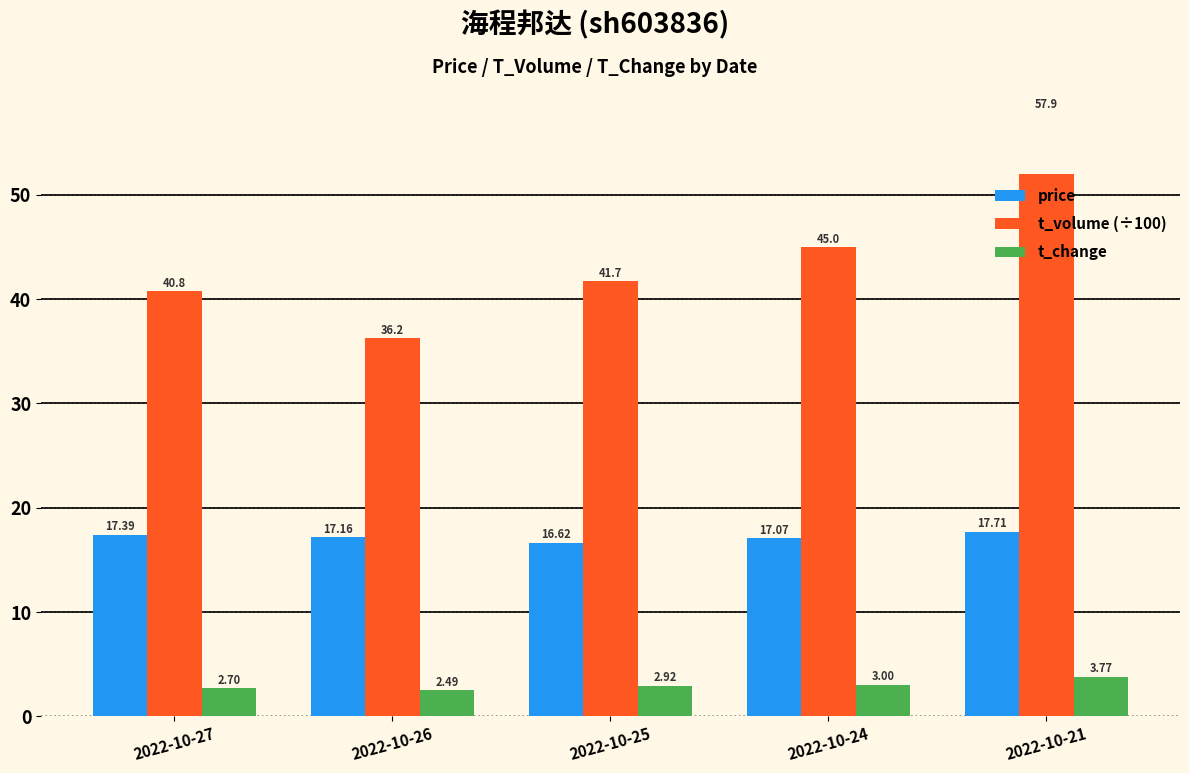

Reading right to left, what are all the values shown in this chart?

price: 17.7	17.1	16.6	17.2	17.4
t_volume (÷100): 57.9	45.0	41.7	36.2	40.8
t_change: 3.8	3.0	2.9	2.5	2.7